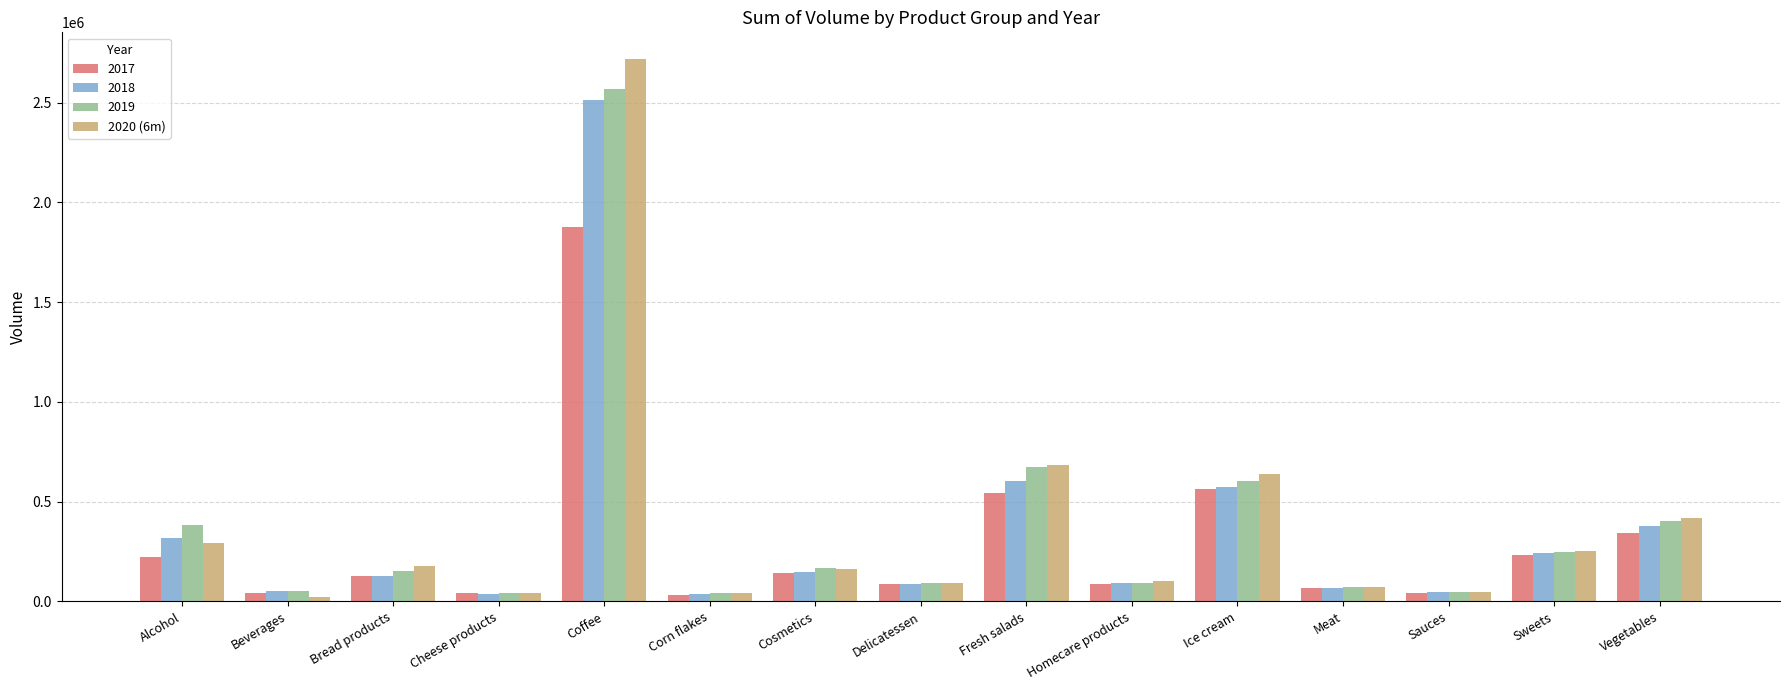

The value of 2018 at Ice cream is 237586. True or false?

False